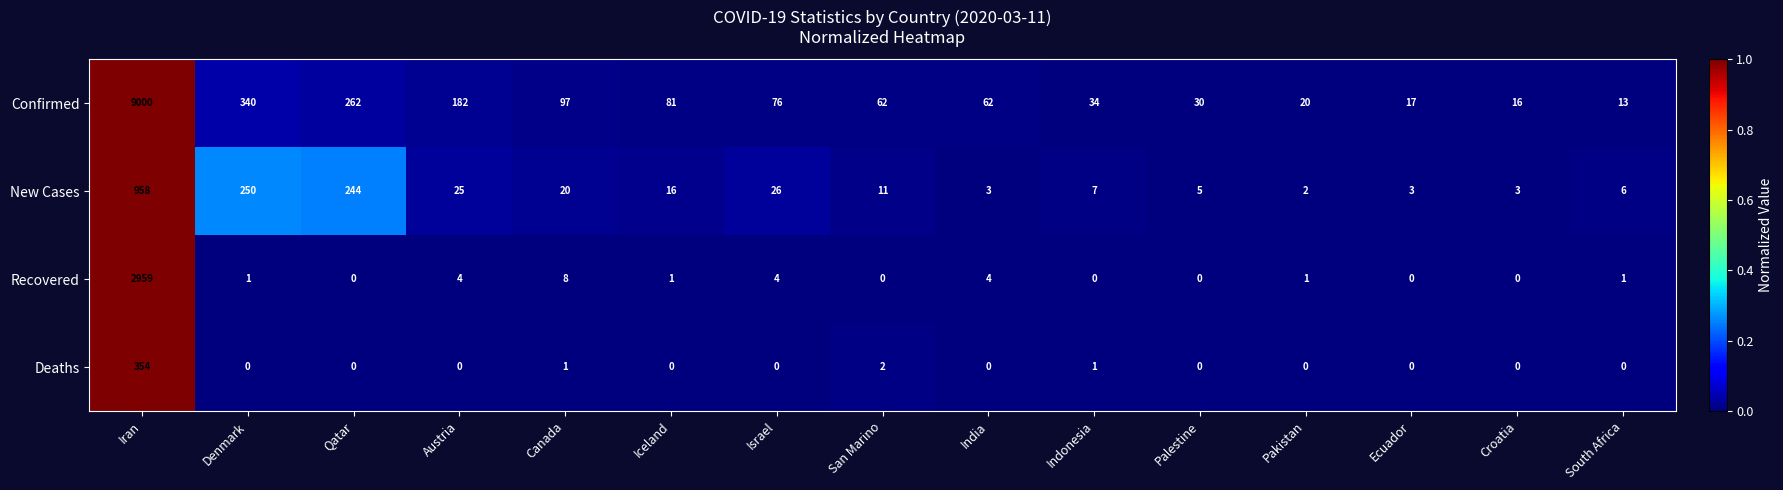

Between Austria and San Marino, which series saw the biggest shift?

Confirmed